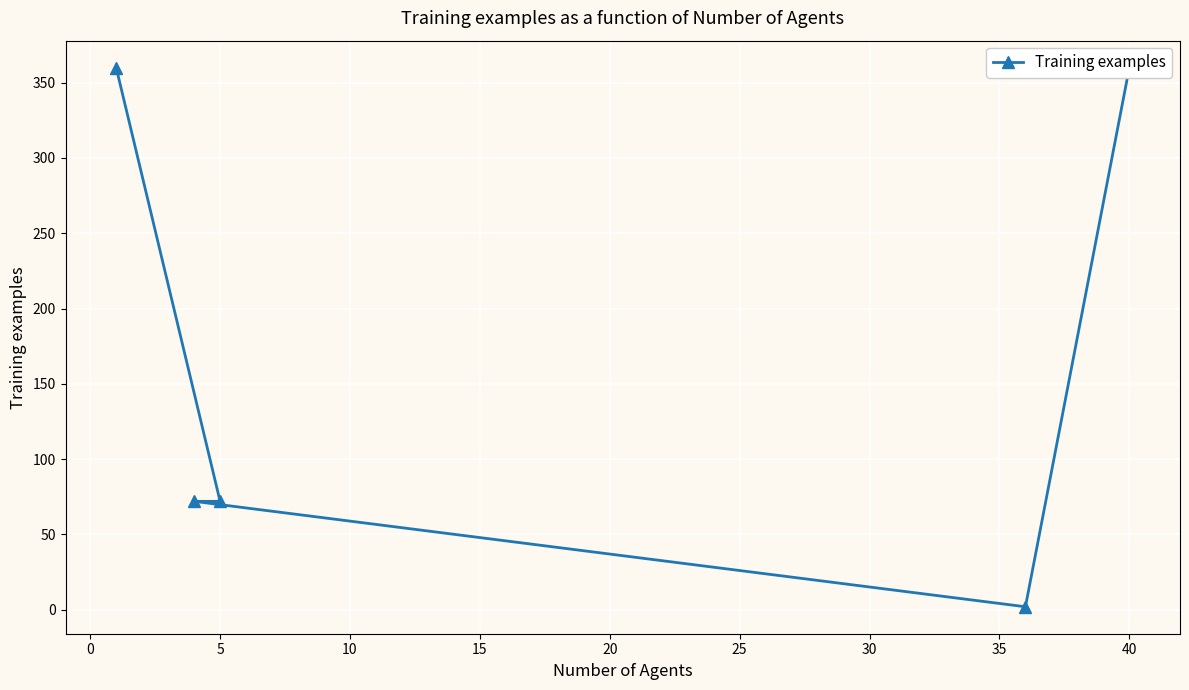

The chart shows a value of 3 at 10. True or false?

False